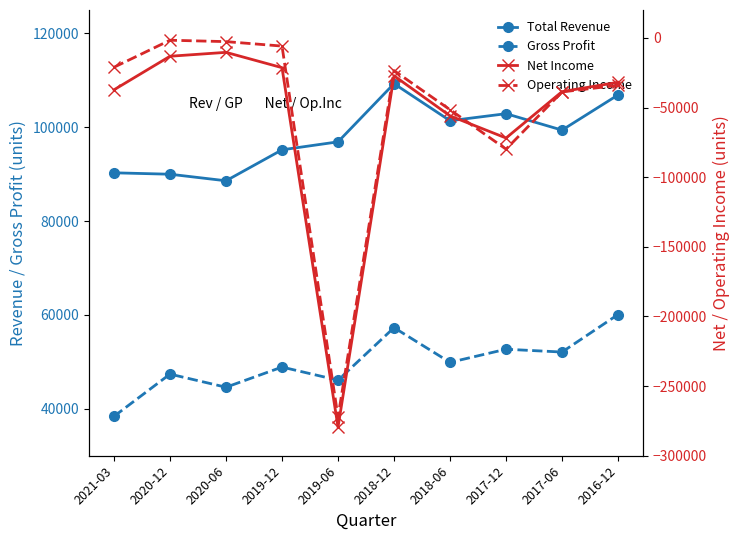

What is the maximum value for Total Revenue?

109300